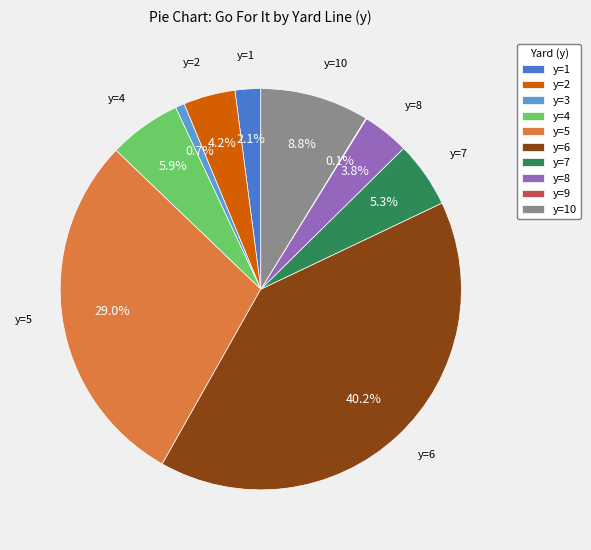

Between y=6 and y=7, which is larger?

y=6